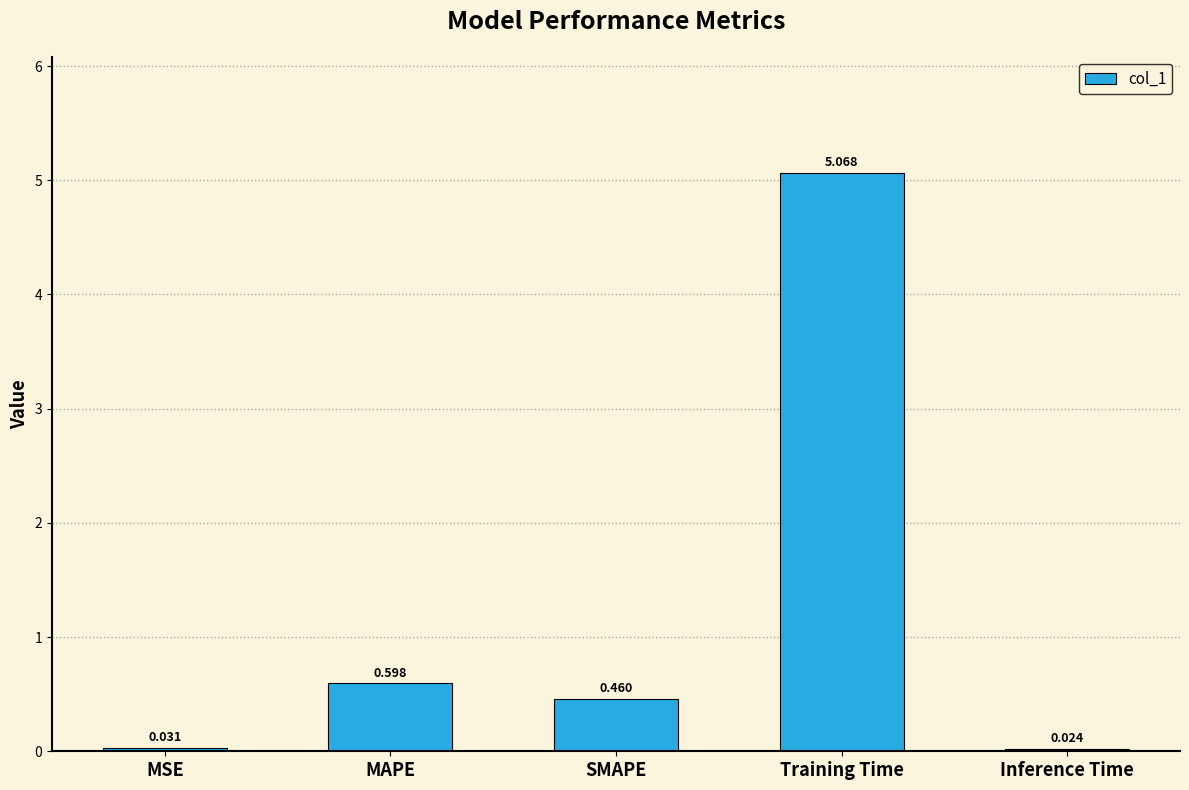

How many data points does each series have?

5